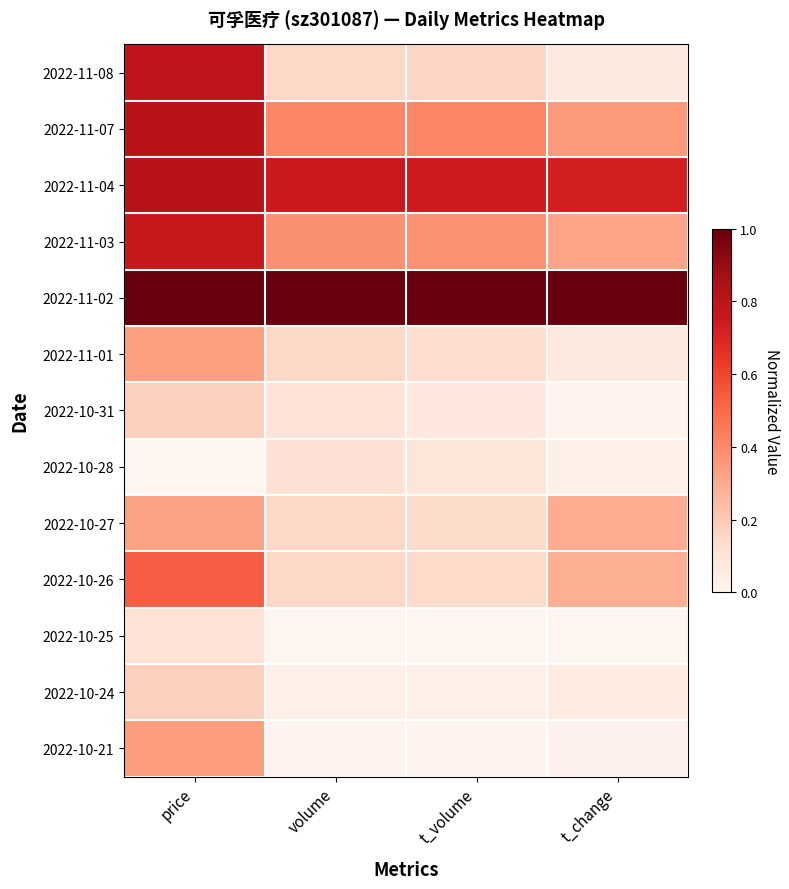

What is the difference between the highest and lowest values at t_change?

1.0